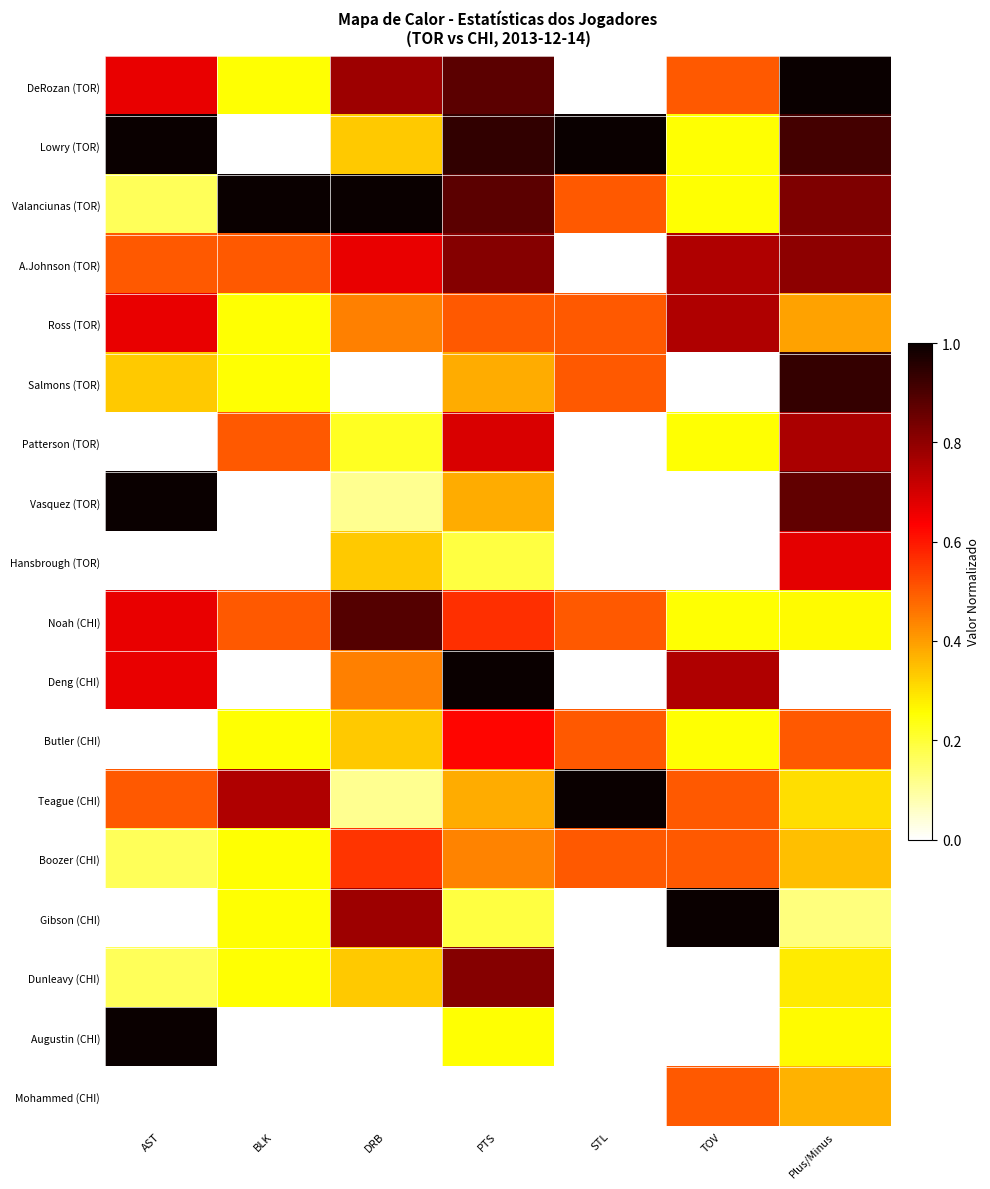

Reading left to right, extract all data points from this chart.

DeRozan (TOR): AST=0.7	BLK=0.2	DRB=0.8	PTS=0.9	STL=0.0	TOV=0.5	Plus/Minus=1.0
Lowry (TOR): AST=1.0	BLK=0.0	DRB=0.3	PTS=0.9	STL=1.0	TOV=0.2	Plus/Minus=0.9
Valanciunas (TOR): AST=0.2	BLK=1.0	DRB=1.0	PTS=0.9	STL=0.5	TOV=0.2	Plus/Minus=0.8
A.Johnson (TOR): AST=0.5	BLK=0.5	DRB=0.7	PTS=0.8	STL=0.0	TOV=0.8	Plus/Minus=0.8
Ross (TOR): AST=0.7	BLK=0.2	DRB=0.4	PTS=0.5	STL=0.5	TOV=0.8	Plus/Minus=0.4
Salmons (TOR): AST=0.3	BLK=0.2	DRB=0.0	PTS=0.4	STL=0.5	TOV=0.0	Plus/Minus=0.9
Patterson (TOR): AST=0.0	BLK=0.5	DRB=0.2	PTS=0.7	STL=0.0	TOV=0.2	Plus/Minus=0.8
Vasquez (TOR): AST=1.0	BLK=0.0	DRB=0.1	PTS=0.4	STL=0.0	TOV=0.0	Plus/Minus=0.9
Hansbrough (TOR): AST=0.0	BLK=0.0	DRB=0.3	PTS=0.2	STL=0.0	TOV=0.0	Plus/Minus=0.7
Noah (CHI): AST=0.7	BLK=0.5	DRB=0.9	PTS=0.6	STL=0.5	TOV=0.2	Plus/Minus=0.3
Deng (CHI): AST=0.7	BLK=0.0	DRB=0.4	PTS=1.0	STL=0.0	TOV=0.8	Plus/Minus=0.0
Butler (CHI): AST=0.0	BLK=0.2	DRB=0.3	PTS=0.6	STL=0.5	TOV=0.2	Plus/Minus=0.5
Teague (CHI): AST=0.5	BLK=0.8	DRB=0.1	PTS=0.4	STL=1.0	TOV=0.5	Plus/Minus=0.3
Boozer (CHI): AST=0.2	BLK=0.2	DRB=0.6	PTS=0.4	STL=0.5	TOV=0.5	Plus/Minus=0.3
Gibson (CHI): AST=0.0	BLK=0.2	DRB=0.8	PTS=0.2	STL=0.0	TOV=1.0	Plus/Minus=0.1
Dunleavy (CHI): AST=0.2	BLK=0.2	DRB=0.3	PTS=0.8	STL=0.0	TOV=0.0	Plus/Minus=0.3
Augustin (CHI): AST=1.0	BLK=0.0	DRB=0.0	PTS=0.2	STL=0.0	TOV=0.0	Plus/Minus=0.3
Mohammed (CHI): AST=0.0	BLK=0.0	DRB=0.0	PTS=0.0	STL=0.0	TOV=0.5	Plus/Minus=0.4